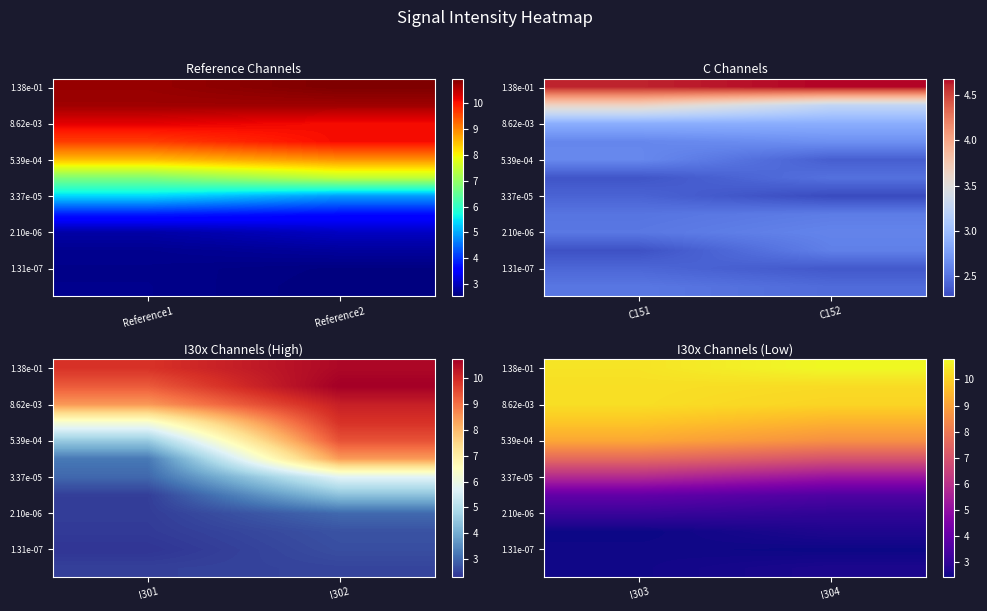

Between Reference2 and Reference1, which is larger?

Reference2